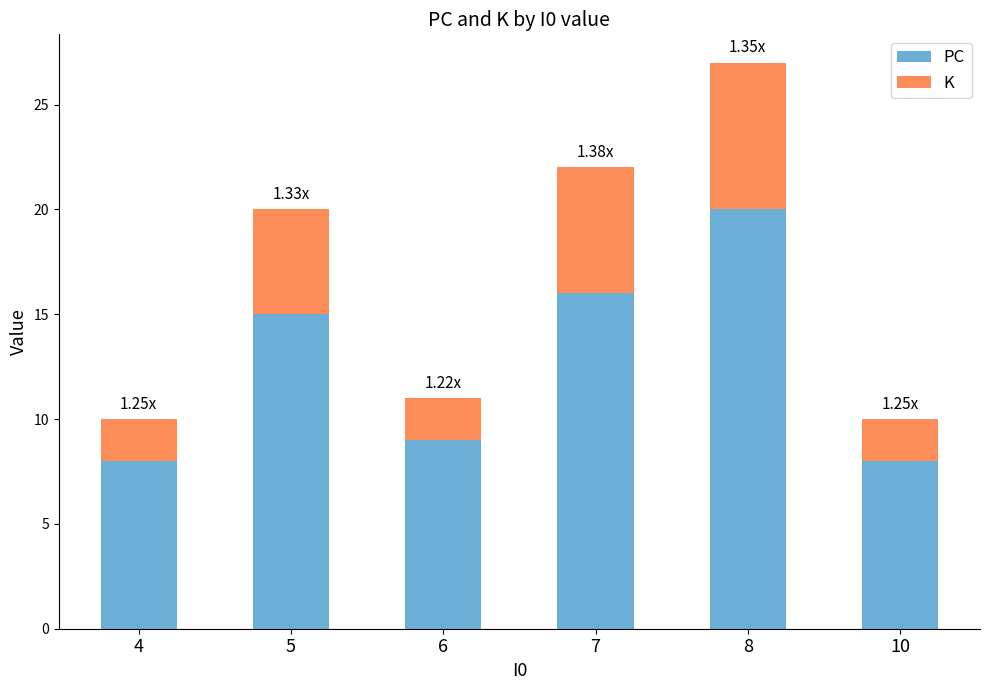

What is the sum of all PC values?

76